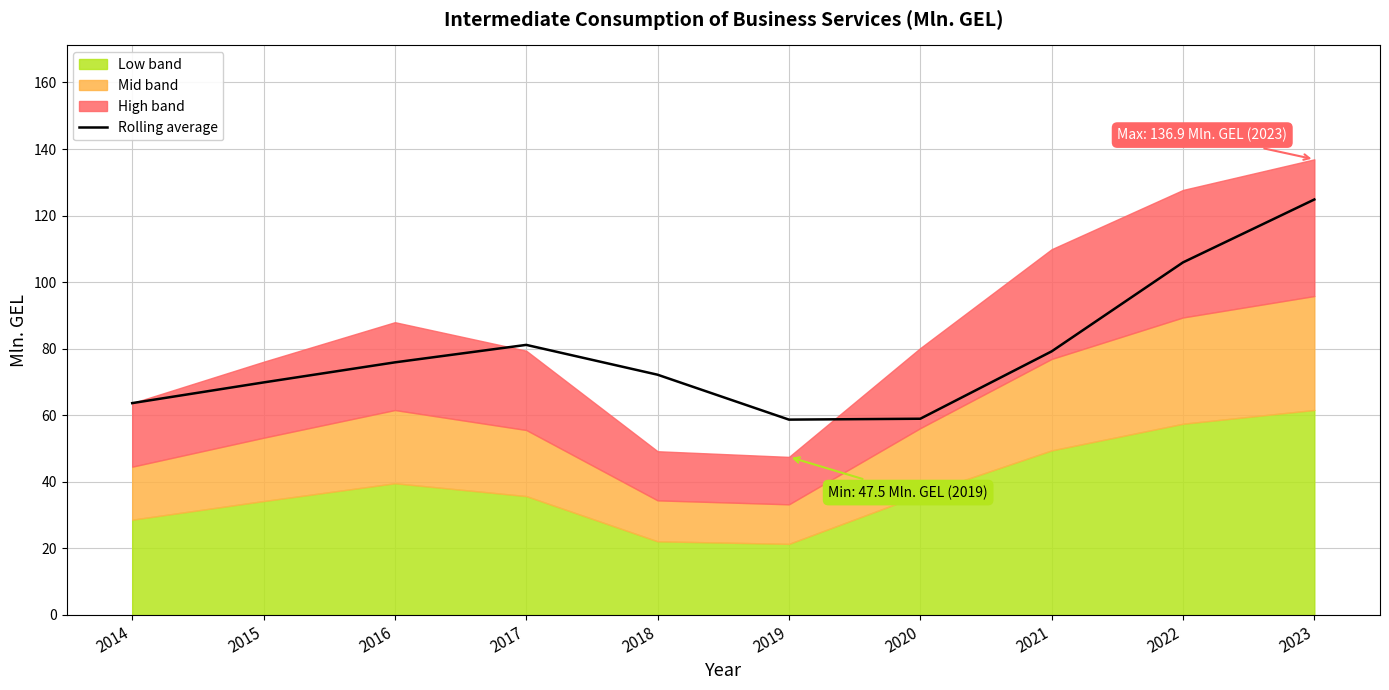

What value does the data have at 2017?

81.2